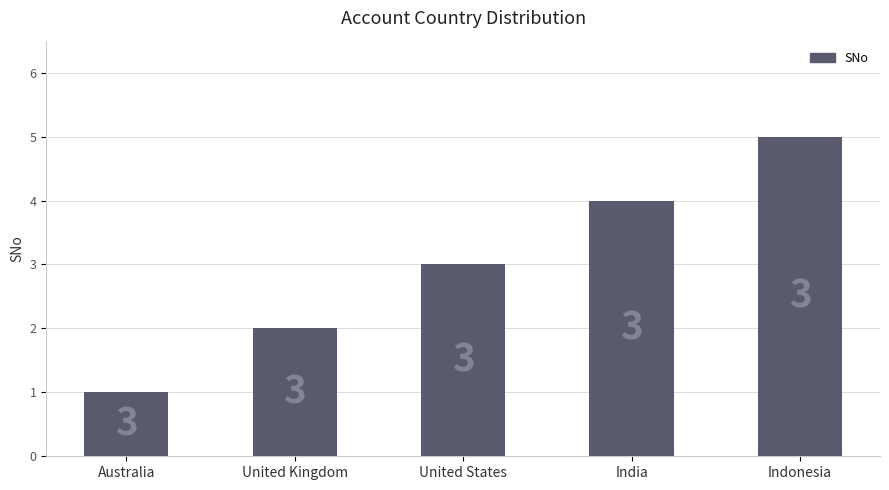

What is the smallest value displayed?

1